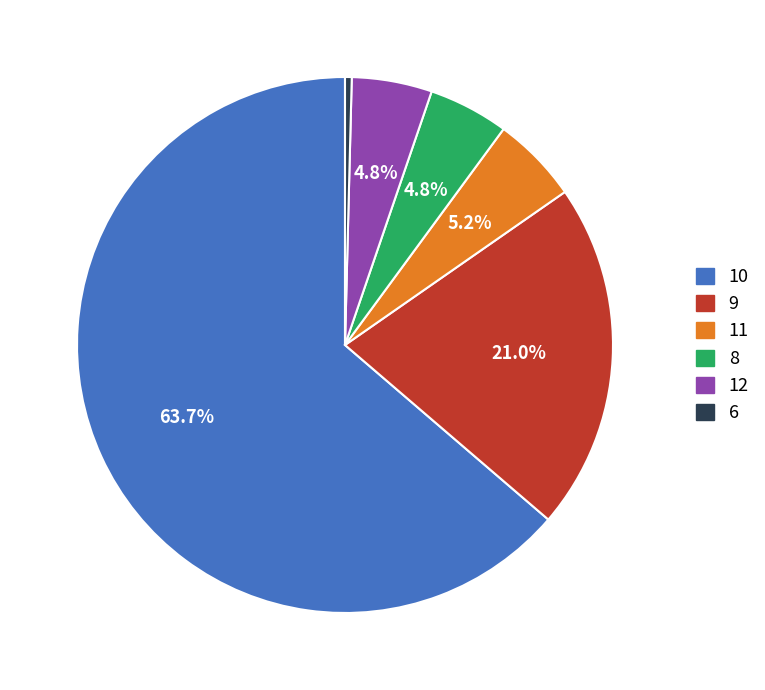

Count the number of slices in the pie.

6